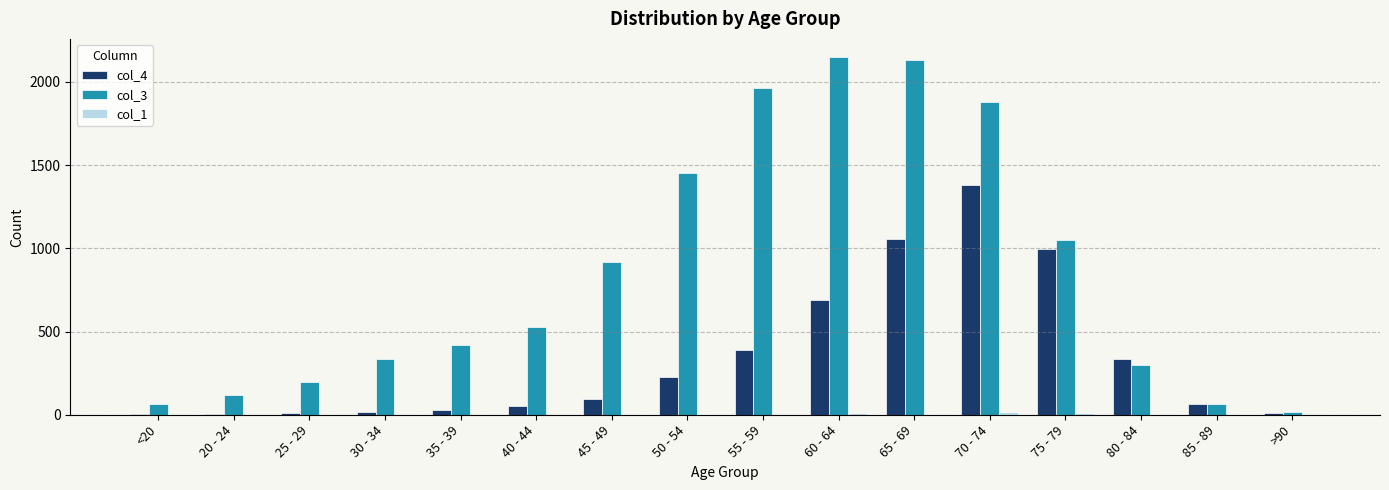

What is the greatest value displayed?

2151